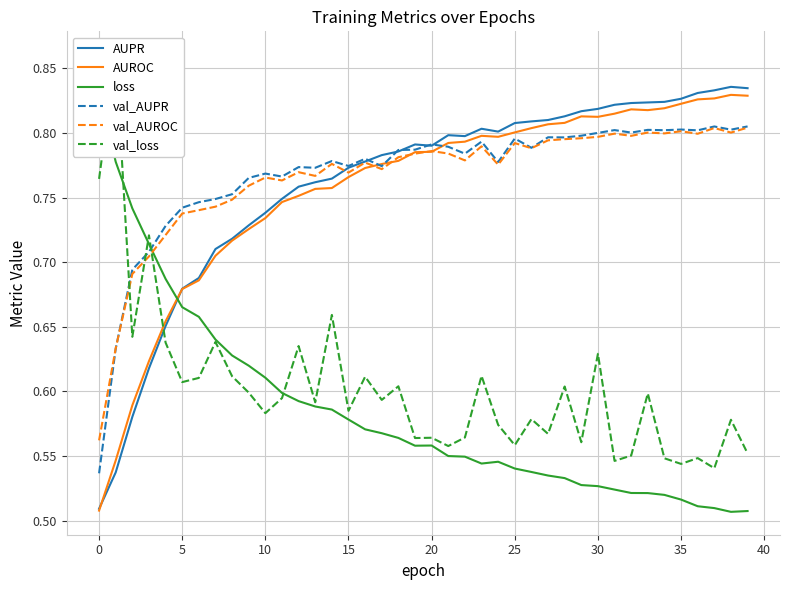

What is the label of the 19th point from the left?

18